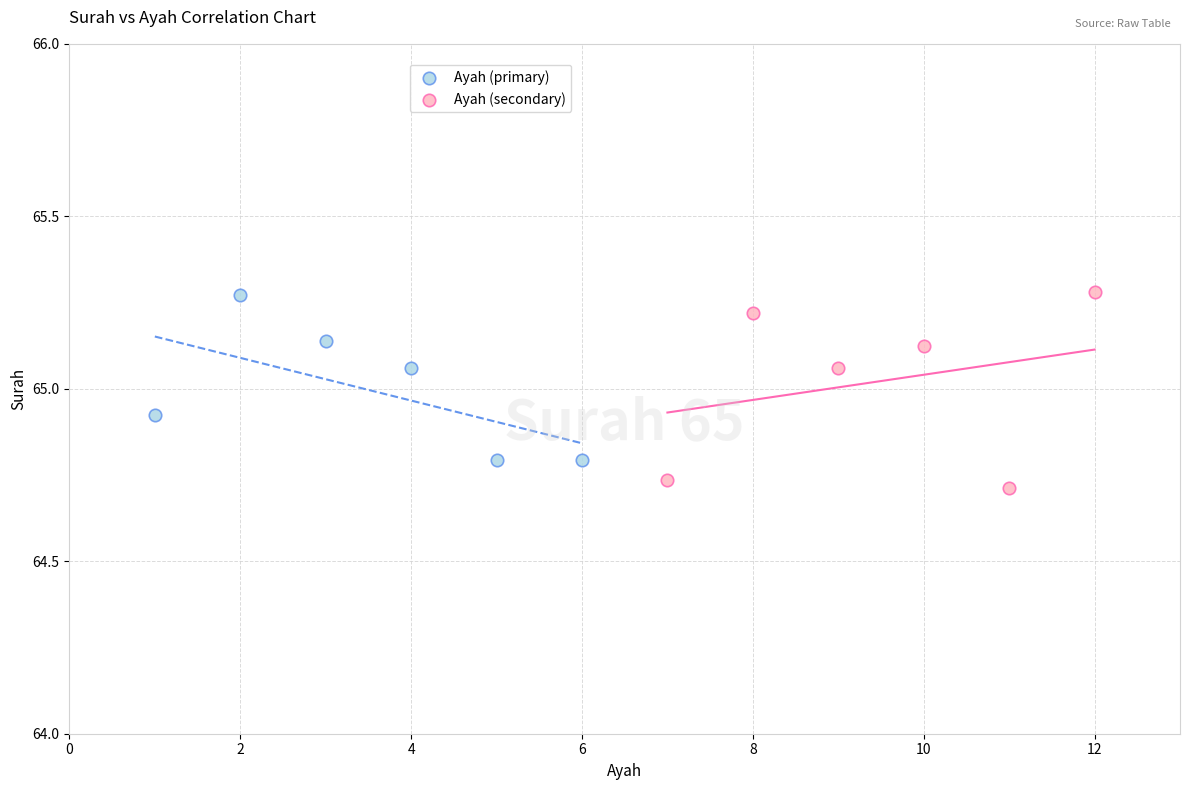

Which series contains the lowest Y value?

Ayah (secondary)